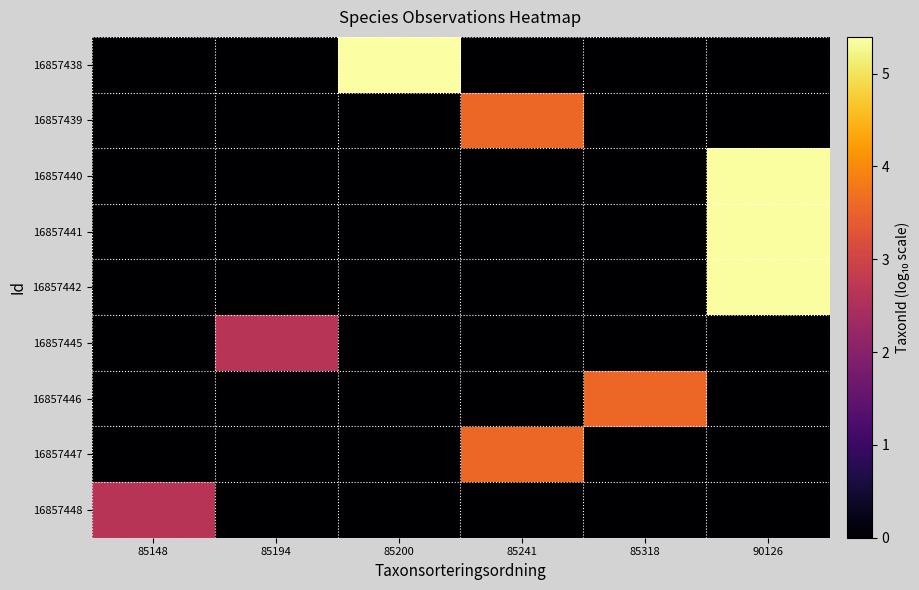

Reading left to right, what are all the values shown in this chart?

16857438: 85148=0.0	85194=0.0	85200=5.4	85241=0.0	85318=0.0	90126=0.0
16857439: 85148=0.0	85194=0.0	85200=0.0	85241=3.6	85318=0.0	90126=0.0
16857440: 85148=0.0	85194=0.0	85200=0.0	85241=0.0	85318=0.0	90126=5.4
16857441: 85148=0.0	85194=0.0	85200=0.0	85241=0.0	85318=0.0	90126=5.4
16857442: 85148=0.0	85194=0.0	85200=0.0	85241=0.0	85318=0.0	90126=5.4
16857445: 85148=0.0	85194=2.7	85200=0.0	85241=0.0	85318=0.0	90126=0.0
16857446: 85148=0.0	85194=0.0	85200=0.0	85241=0.0	85318=3.6	90126=0.0
16857447: 85148=0.0	85194=0.0	85200=0.0	85241=3.6	85318=0.0	90126=0.0
16857448: 85148=2.6	85194=0.0	85200=0.0	85241=0.0	85318=0.0	90126=0.0